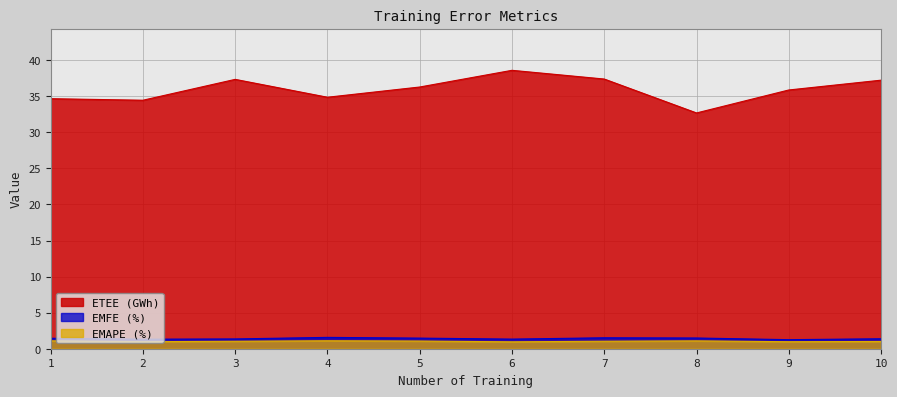

What is the difference between the maximum and minimum values in the EMAPE (%) series?

0.1